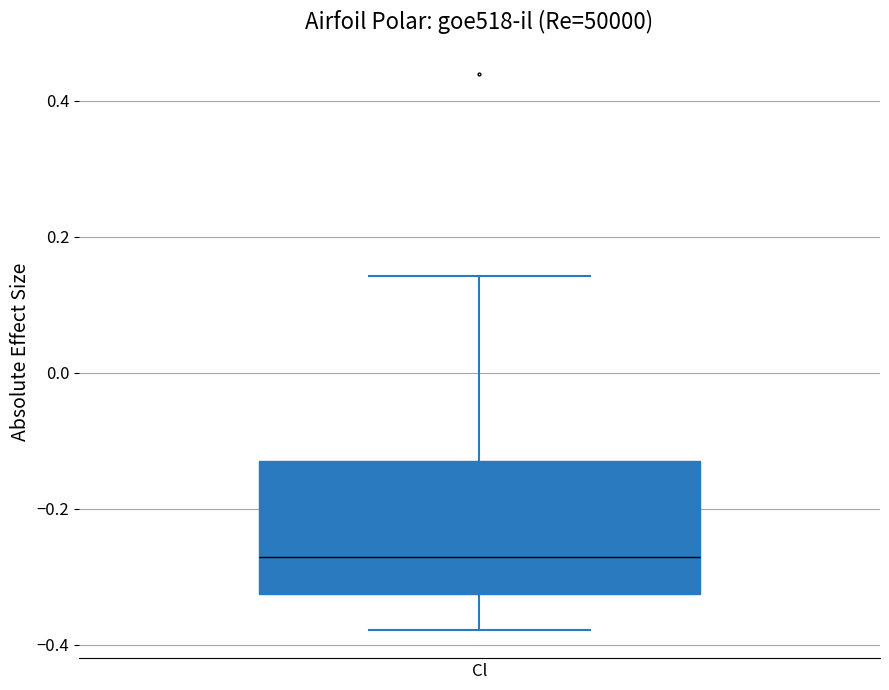

Read this box plot against the y-axis: the position of the median line, the range covered by the box, and the ends of both whiskers. The values are not printed on the chart, so give them approximately, as read against the axis.

median -0.28, box -0.32 to -0.12, whiskers -0.38 to 0.14